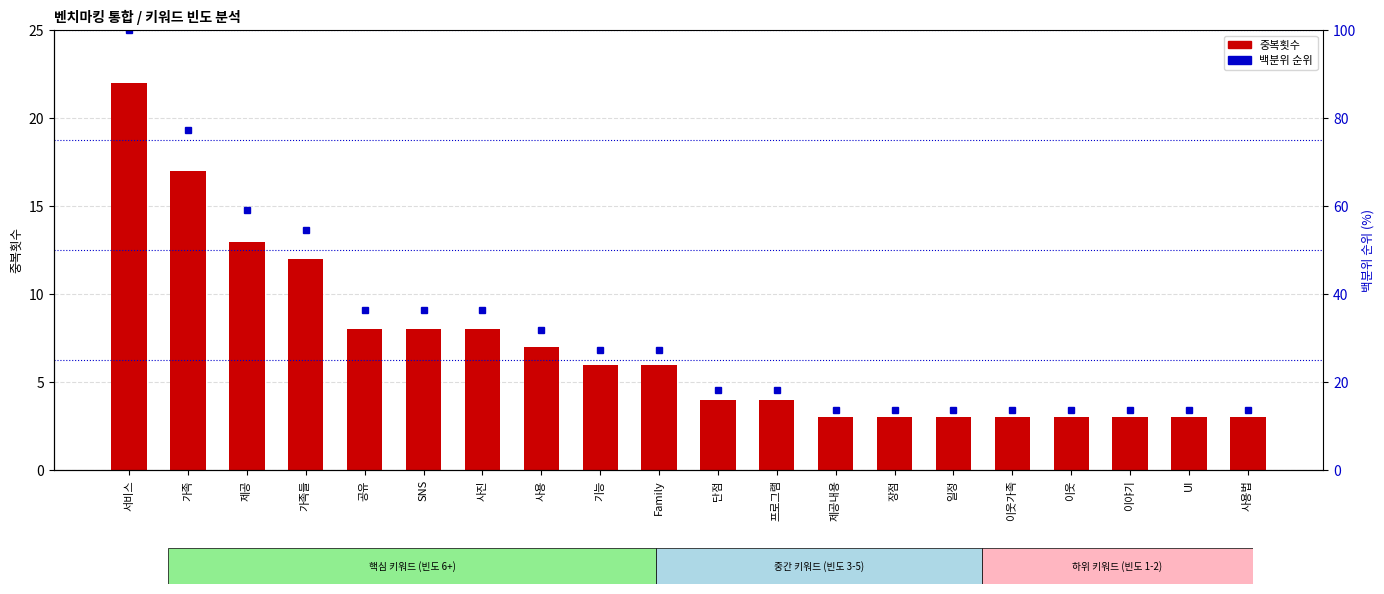

The 백분위 순위 series shows 36.4 at 사진. True or false?

True